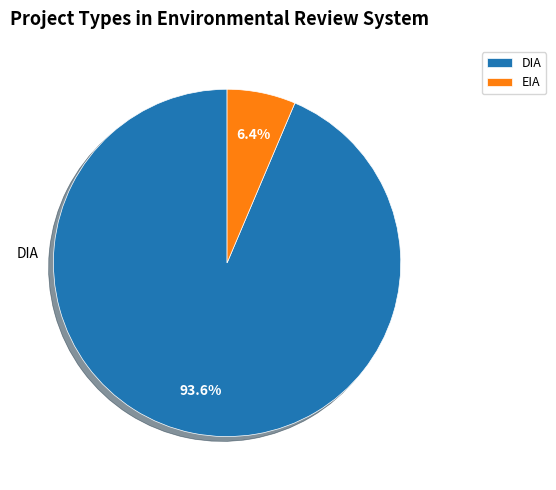

How many slices are in this pie chart?

2